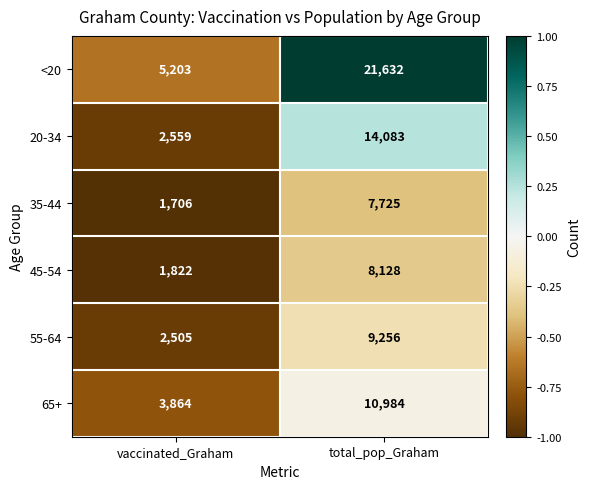

True or false: 20-34 has a value of 9548 at total_pop_Graham.

False